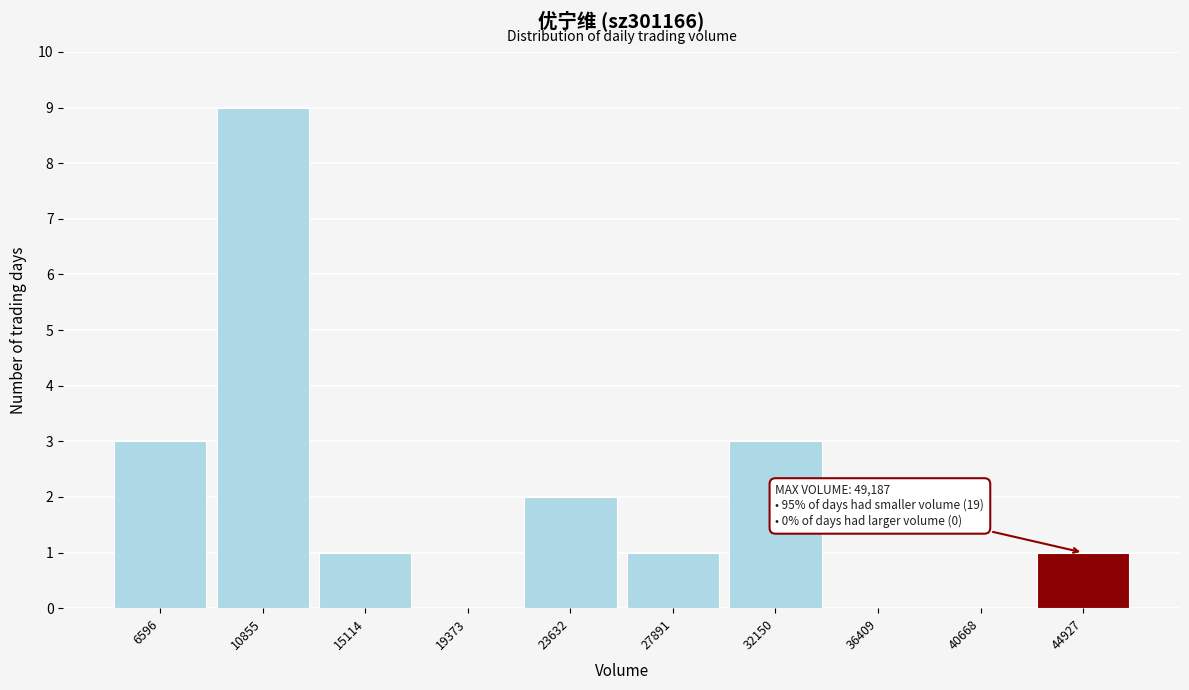

Reading left to right, list all the values displayed in this chart.

6596=3	10855=9	15114=1	19373=0	23632=2	27891=1	32150=3	36409=0	40668=0	44927=1